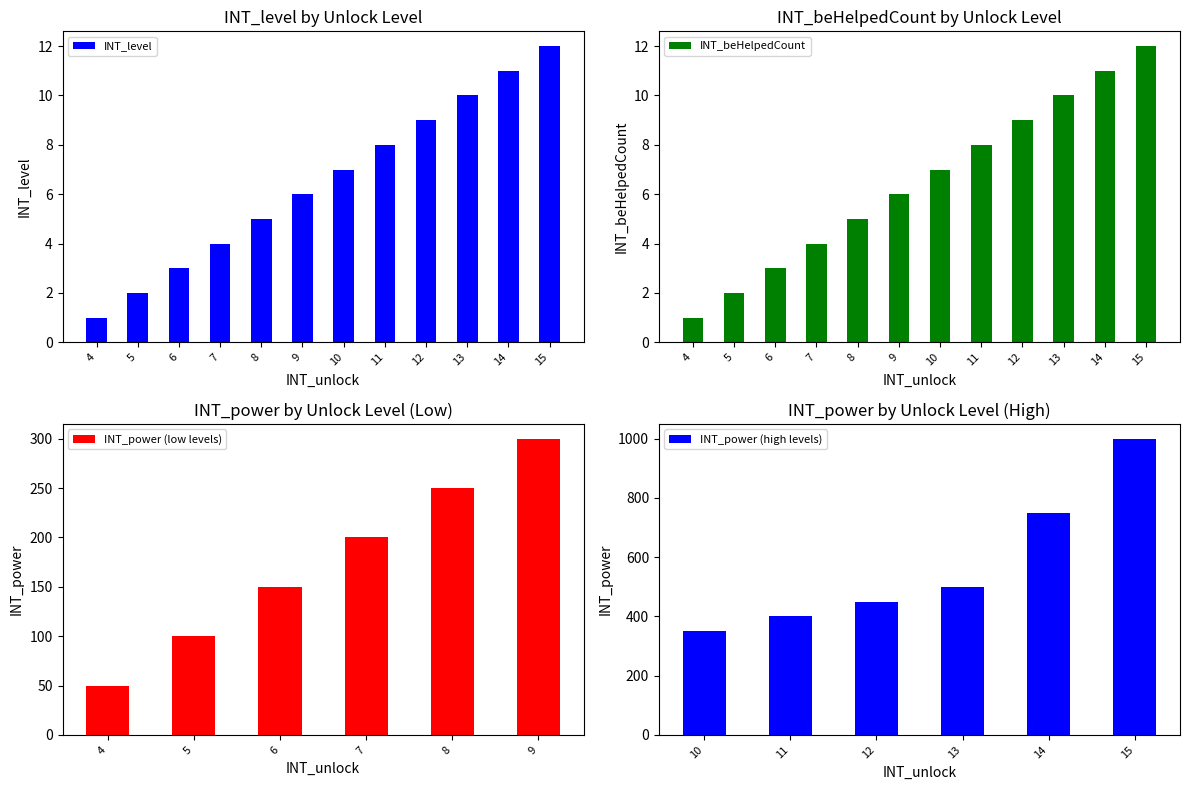

What is the difference between the second highest and second lowest values in the INT_beHelpedCount series?

9